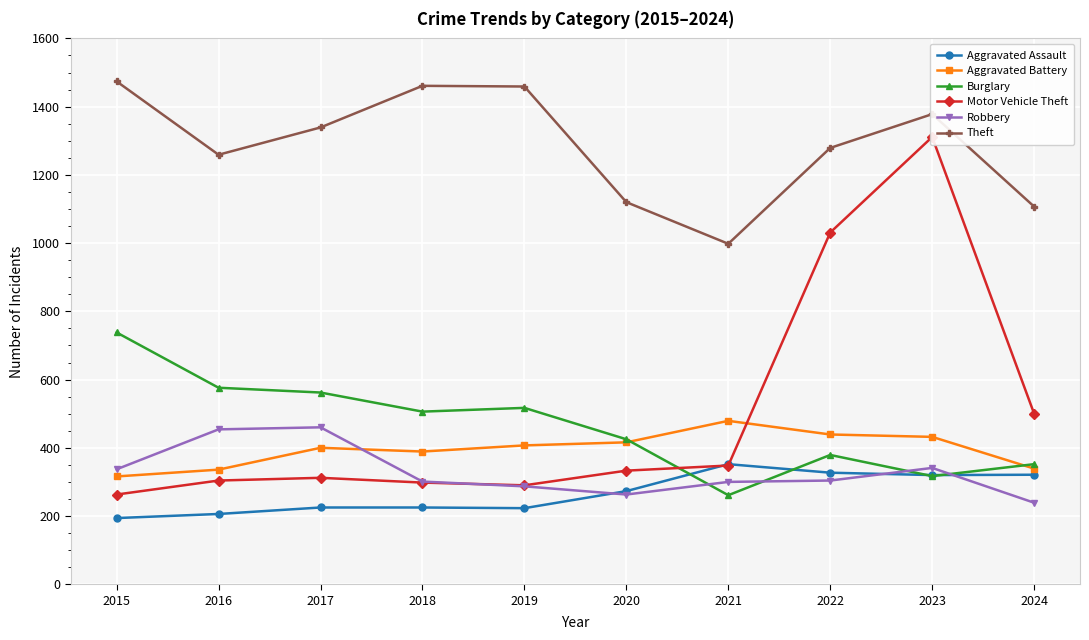

What is the total value across all series at 2016?

3135